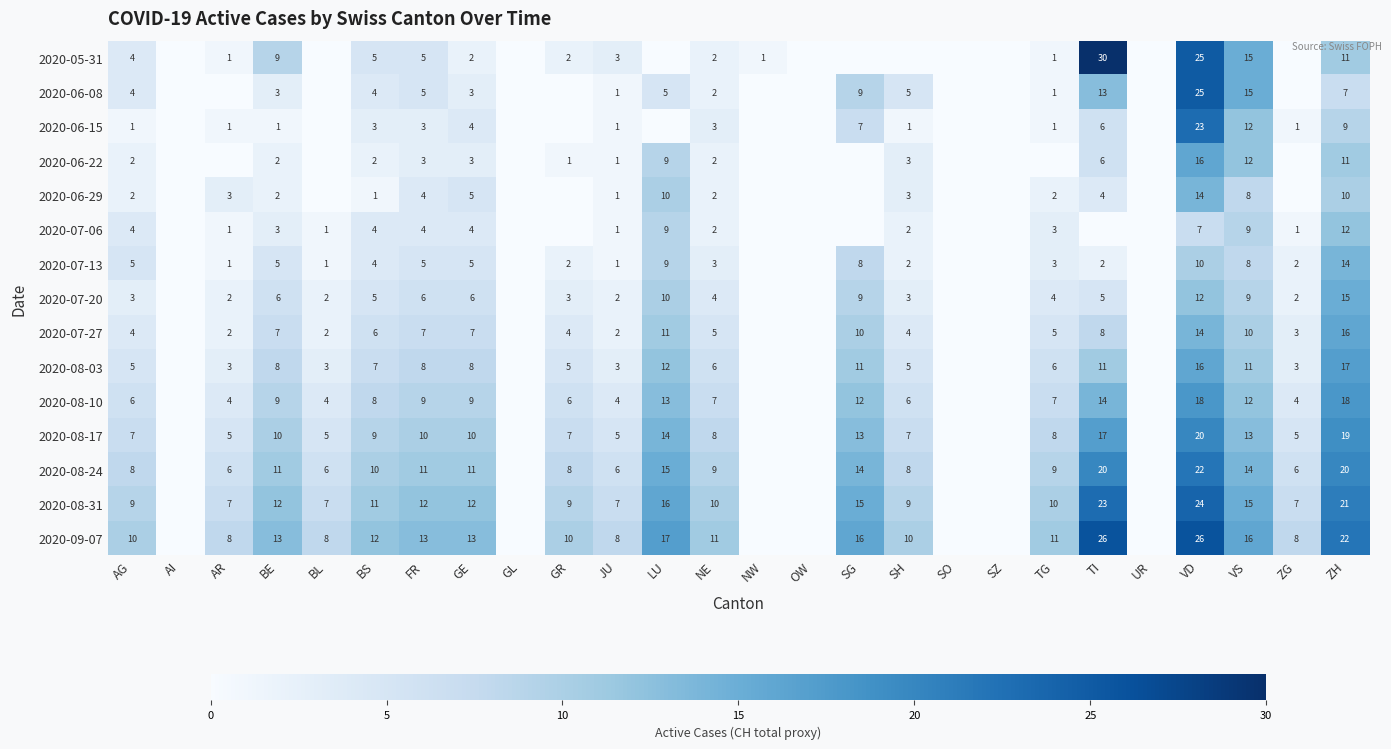

Count the number of data series in this chart.

15